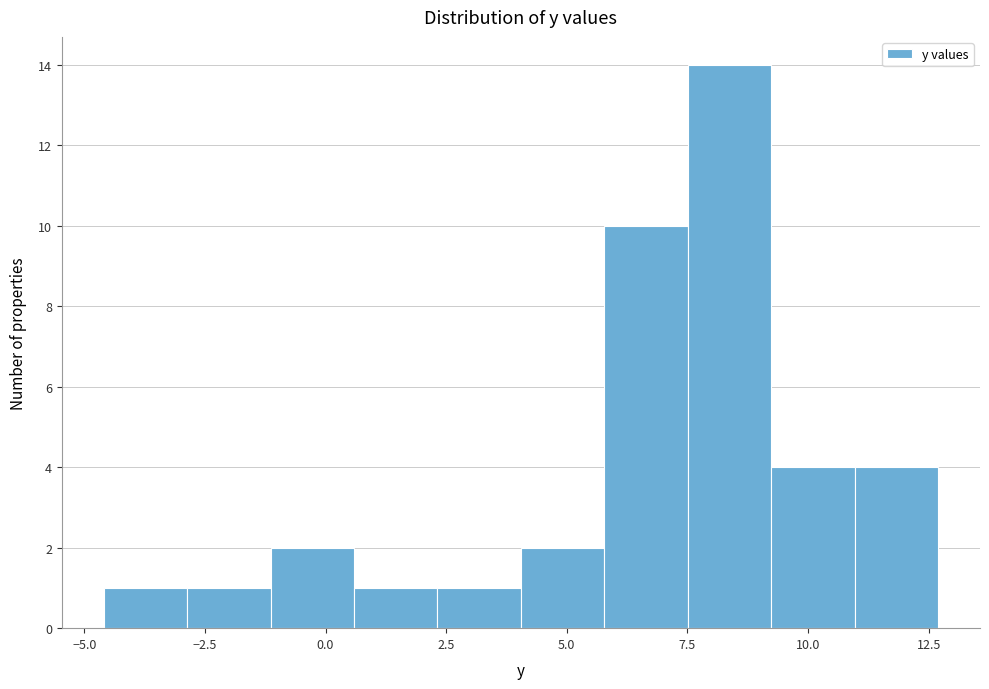

Around what value on the x-axis is the tallest bar? Give the approximate position of its centre, as read against the axis.

8.5